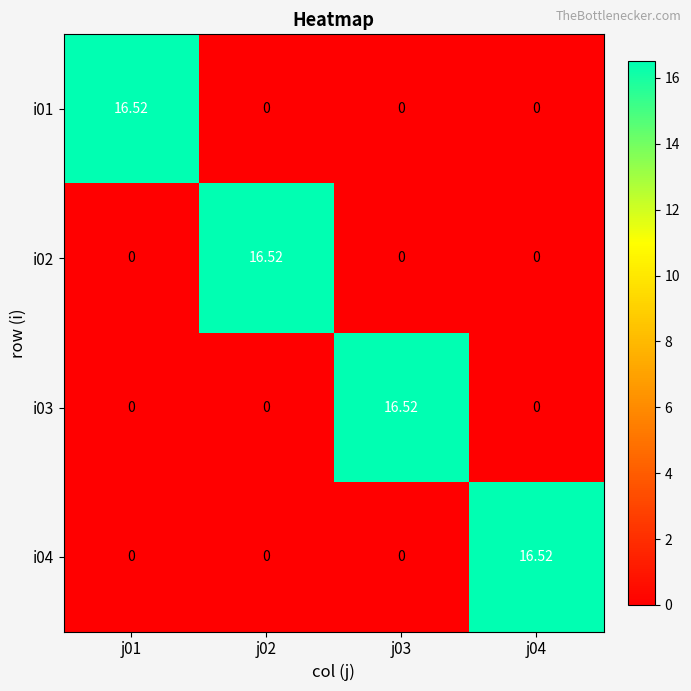

Is the value of i01 at j03 greater than the value of i03 at j03?

No